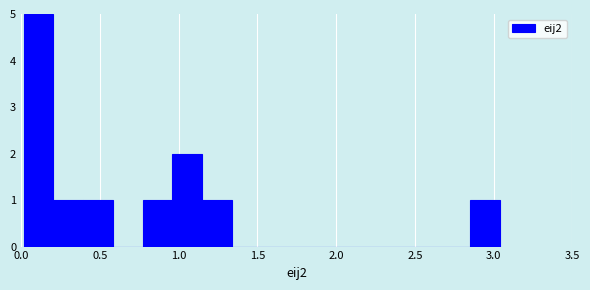

Around what value on the x-axis is the tallest bar? Give the approximate position of its centre, as read against the axis.

0.10